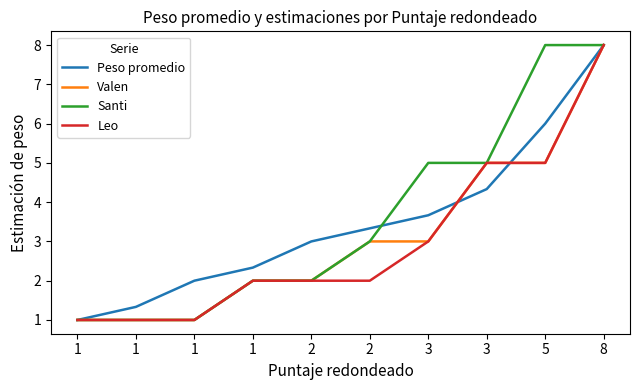

True or false: Santi has more than 1 interior local peaks.

False